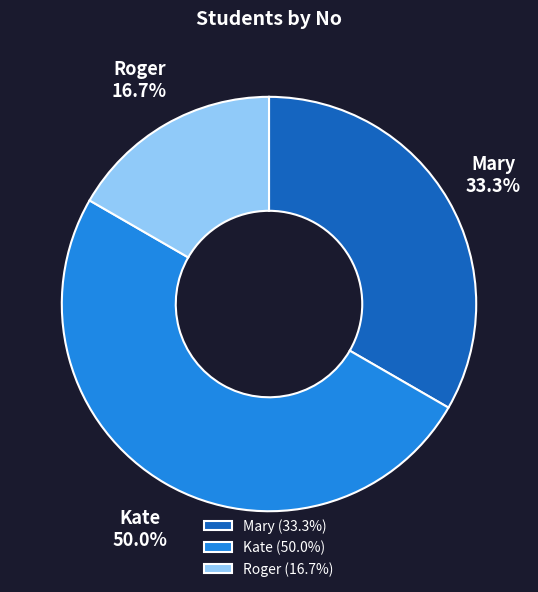

Combined, what portion of the pie is Mary and Roger?

50.0%